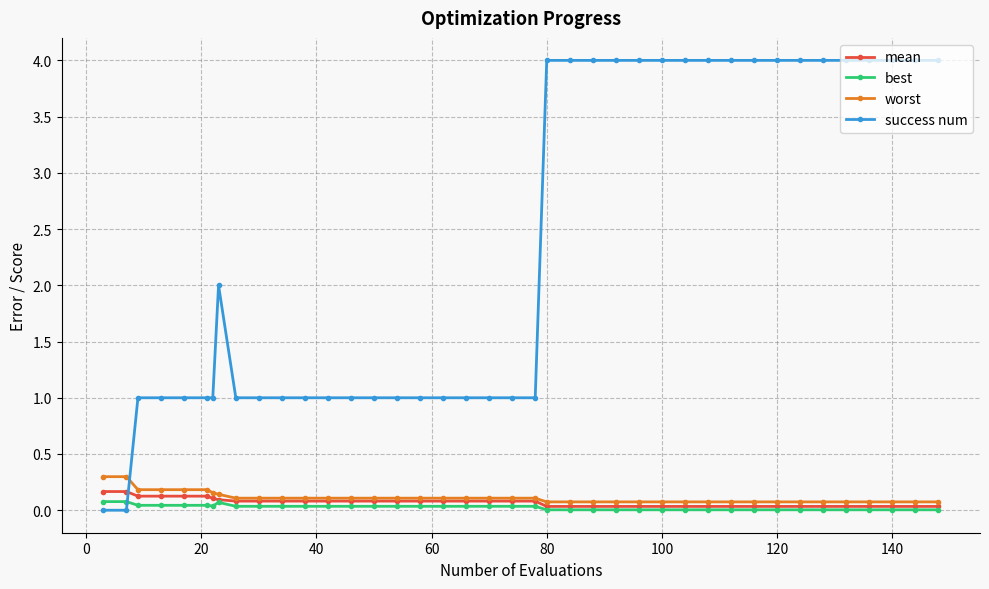

Which series has the largest total across all categories?

success num